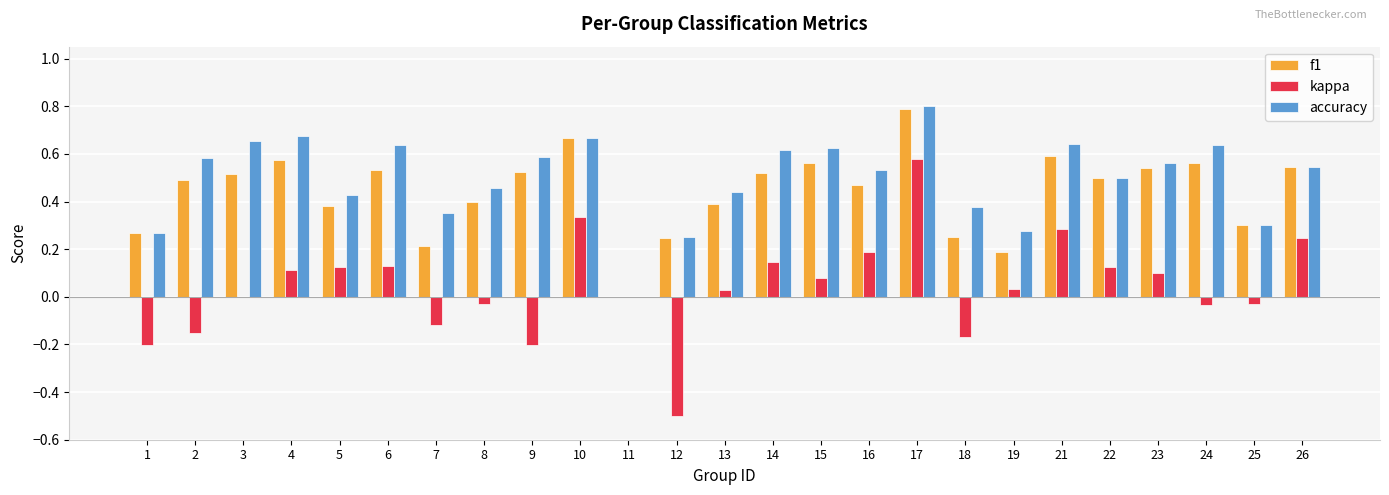

The kappa series shows -0.2 at 9. True or false?

True